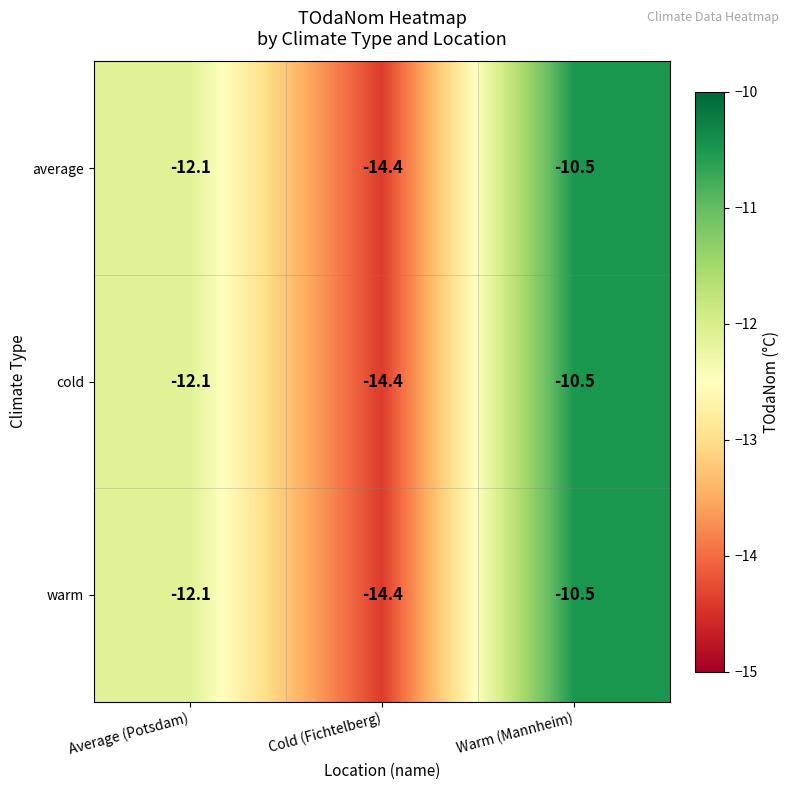

What is the average value of the warm series?

-12.3